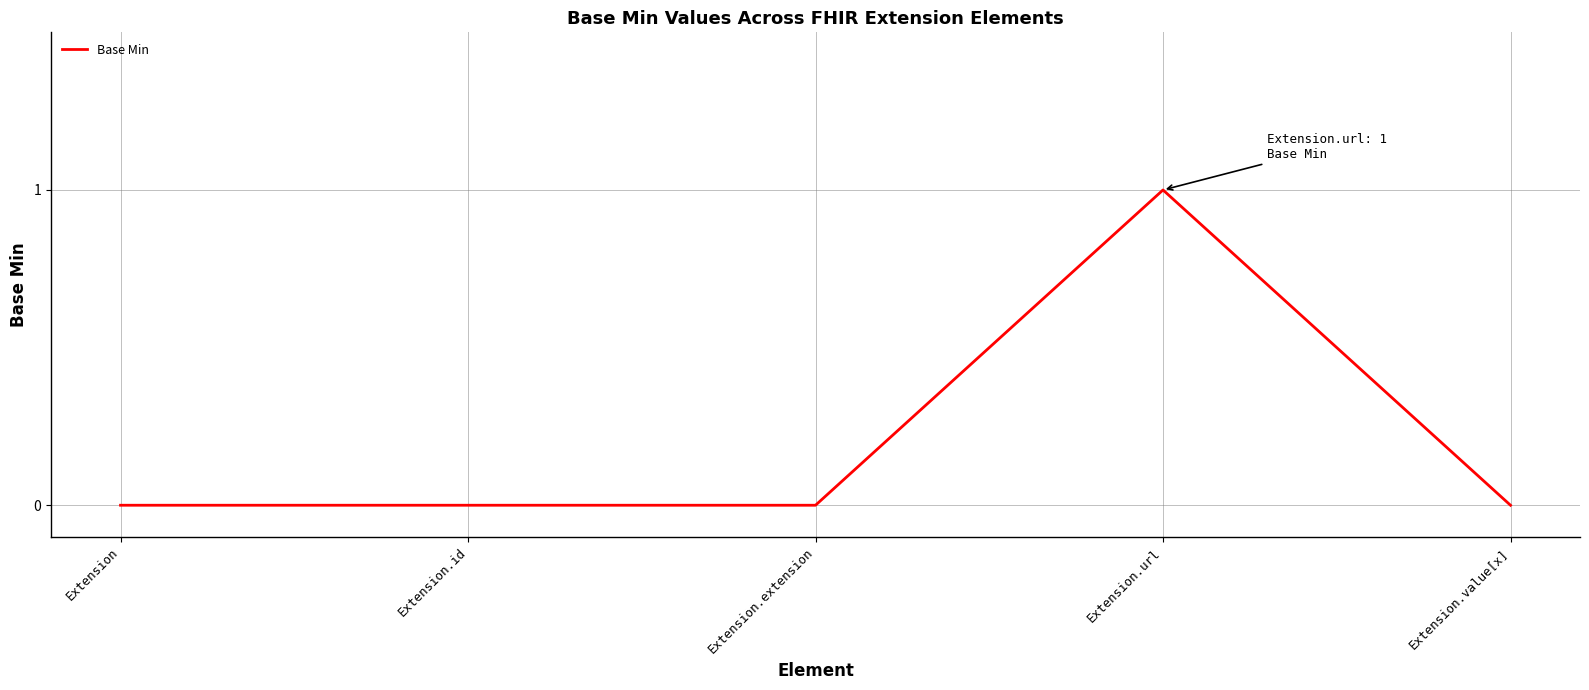

True or false: there are more than 2 points higher than both neighbors.

False